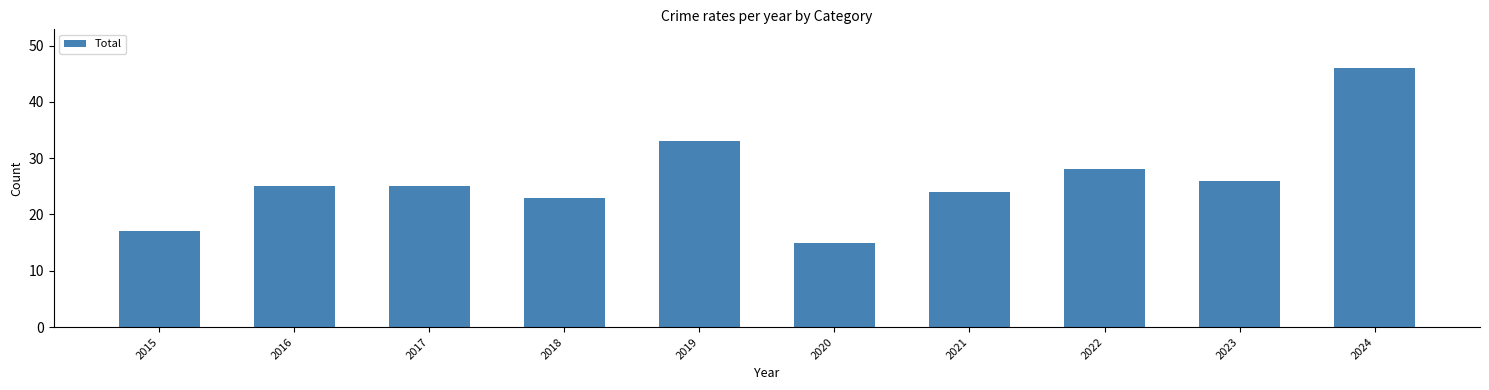

True or false: the data shows 26 at 2023.

True